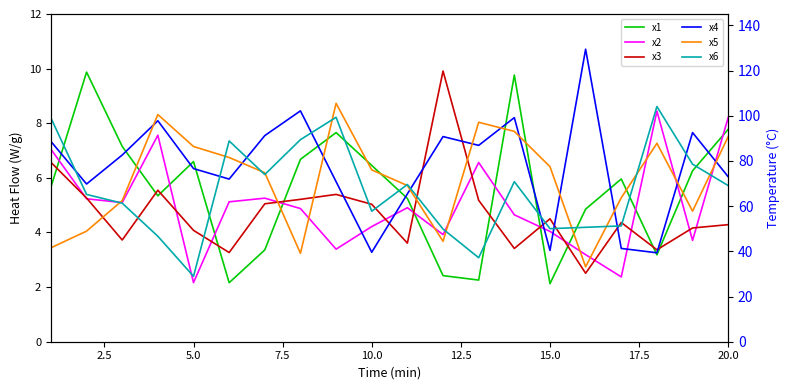

How many series are shown in this chart?

6